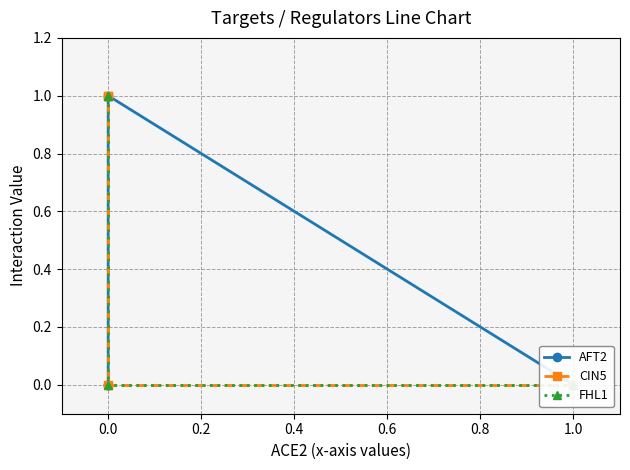

What is the total value across all series at 0.0?

1